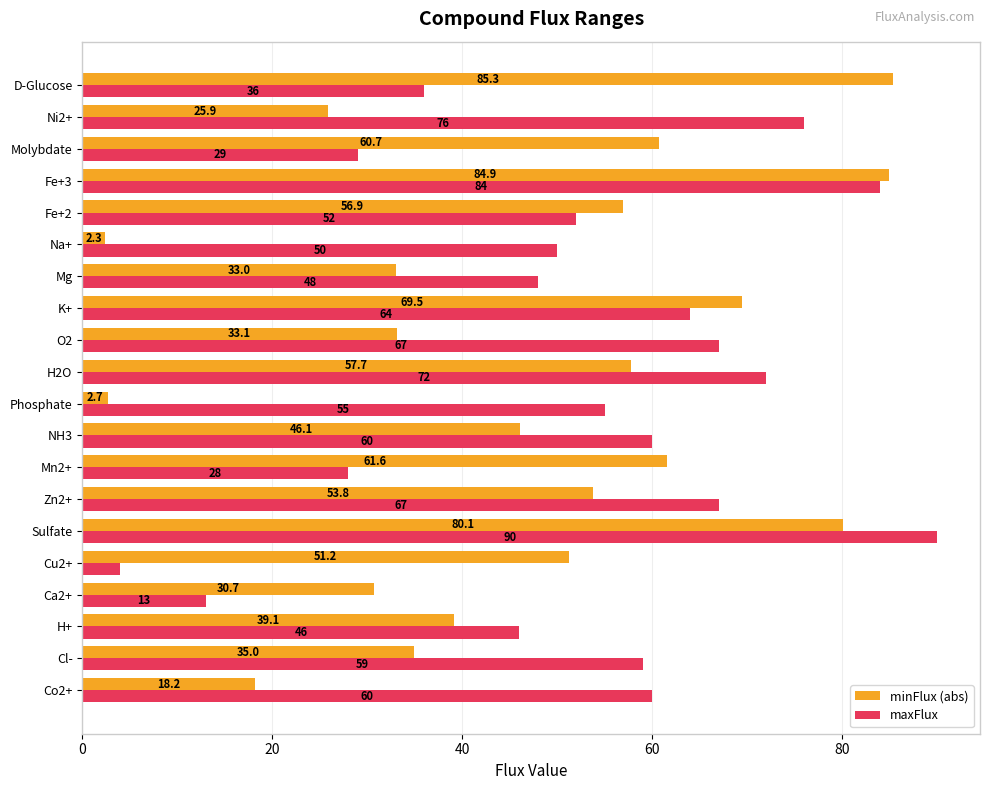

Between Mn2+ and H2O, which series saw the biggest shift?

maxFlux